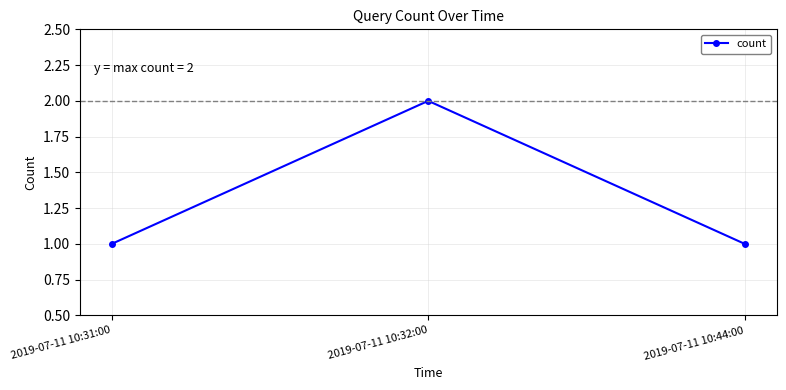

What position from the left is 2019-07-11 10:31:00?

1